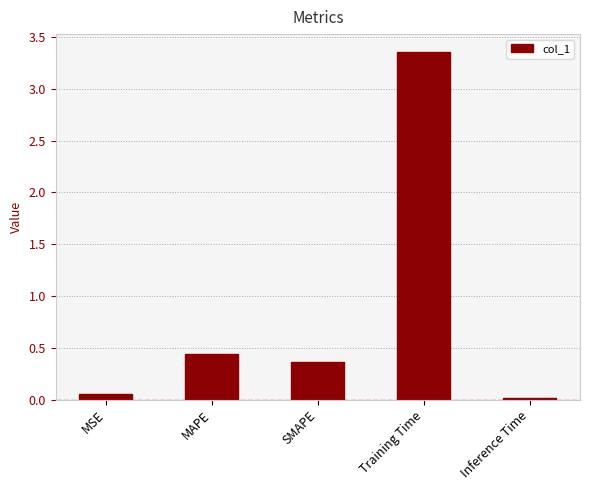

Which has a higher value, MAPE or Inference Time?

MAPE